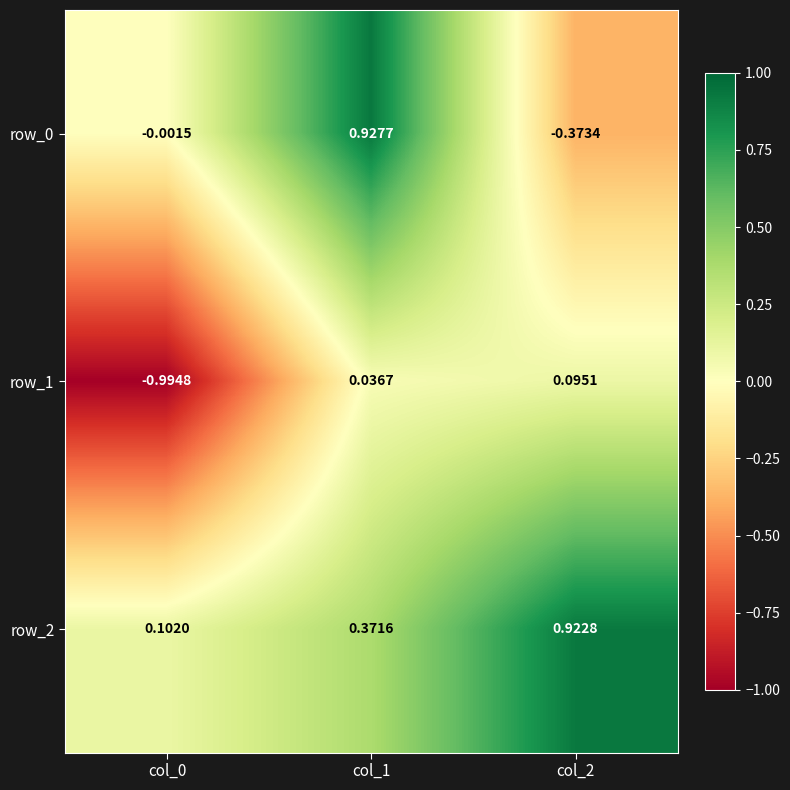

Is the value of row_2 at col_1 greater than the value of row_1 at col_2?

Yes